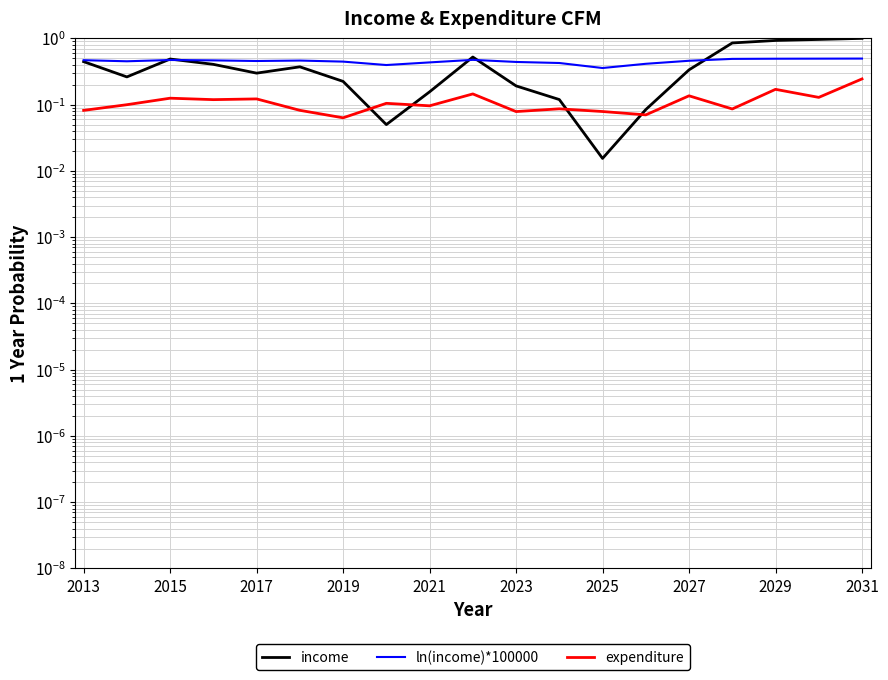

The value of expenditure at 2015 is 0.1. True or false?

True